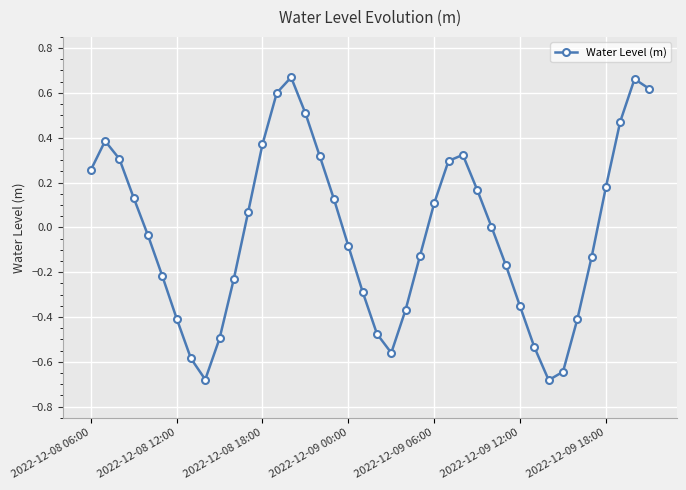

How many points are higher than both their immediate neighbors (excluding endpoints)?

4